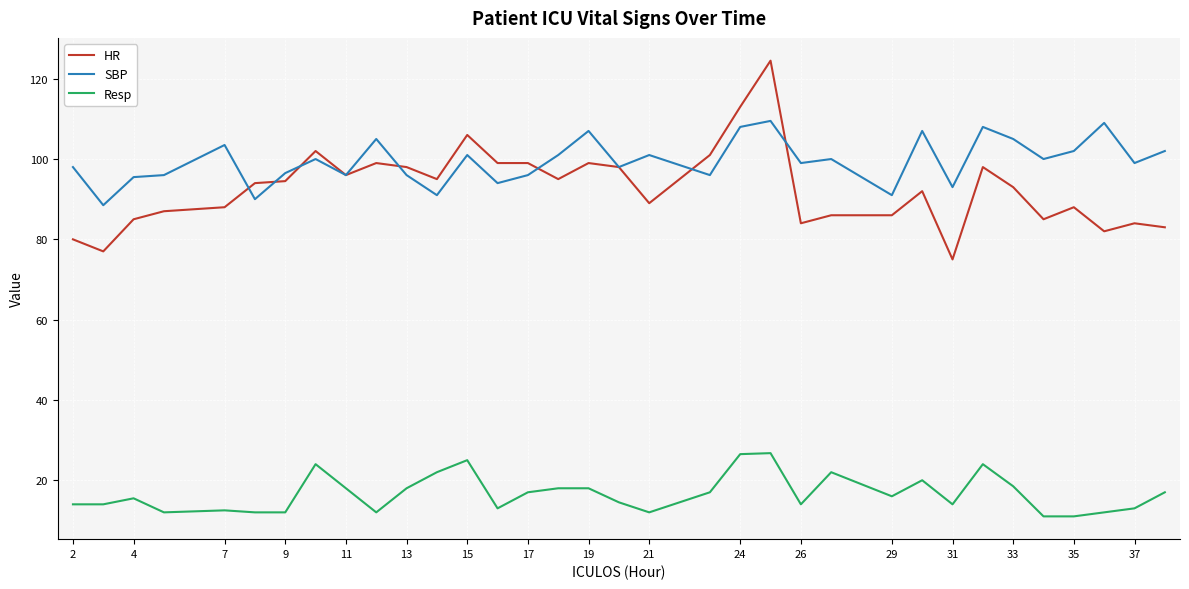

List the series in order of their peak value, lowest first.

Resp, SBP, HR